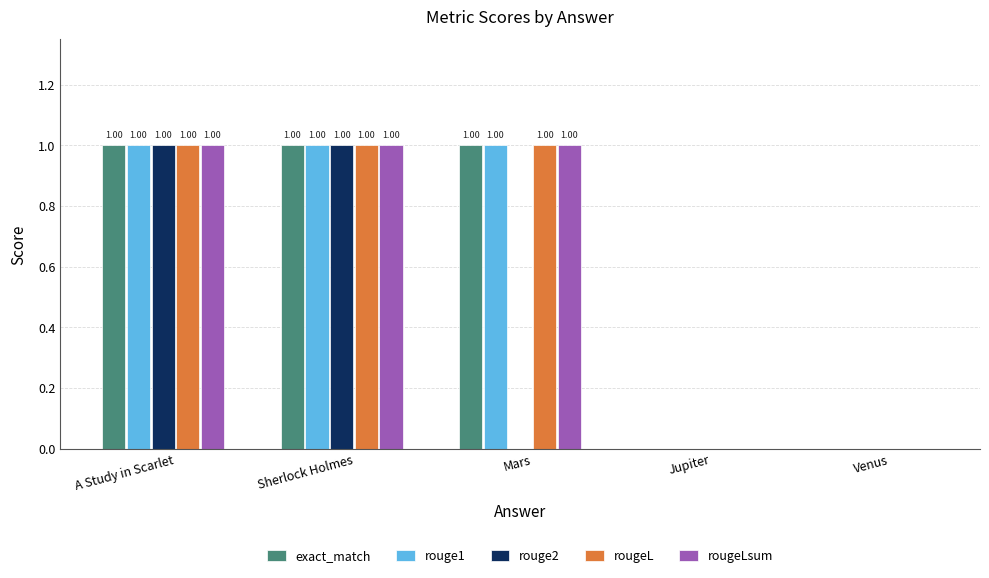

How many groups of bars are there?

5